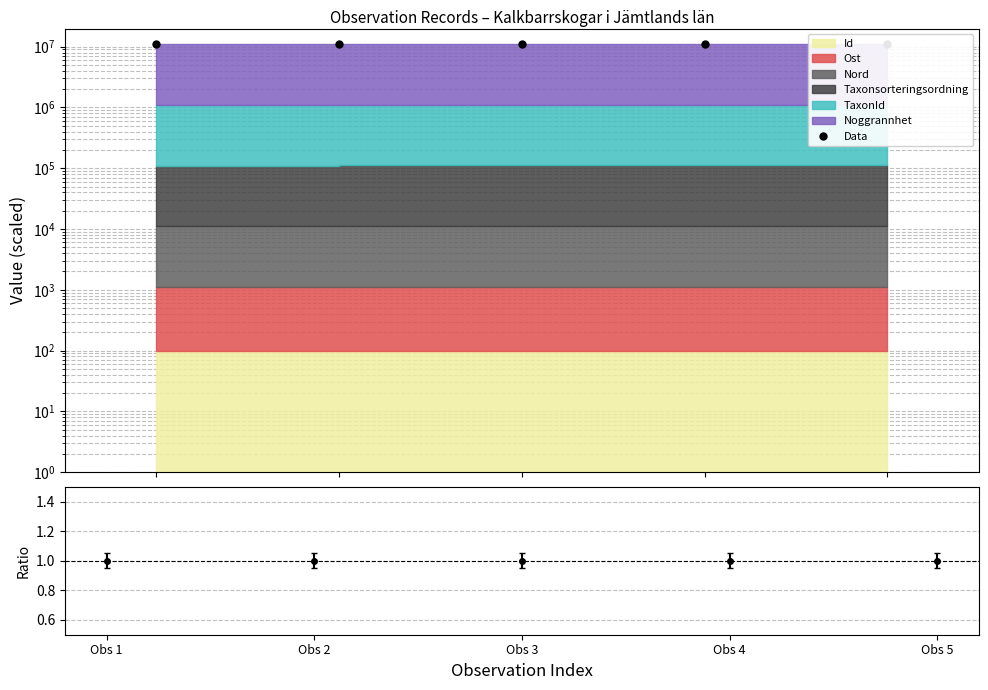

Reading right to left, list all the values displayed in this chart.

11111099.5	11111099.5	11111099.8	11111099.9	11097445.3